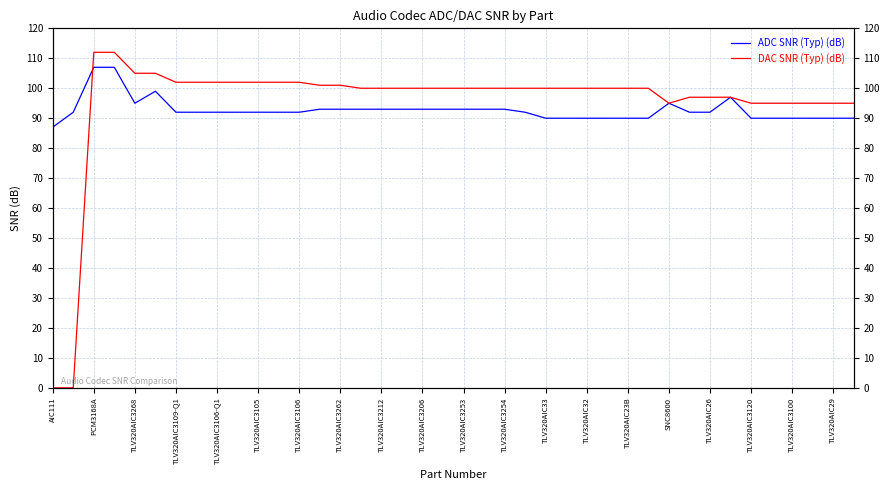

In DAC SNR (Typ) (dB), how many points are lower than both neighbors (excluding endpoints)?

1